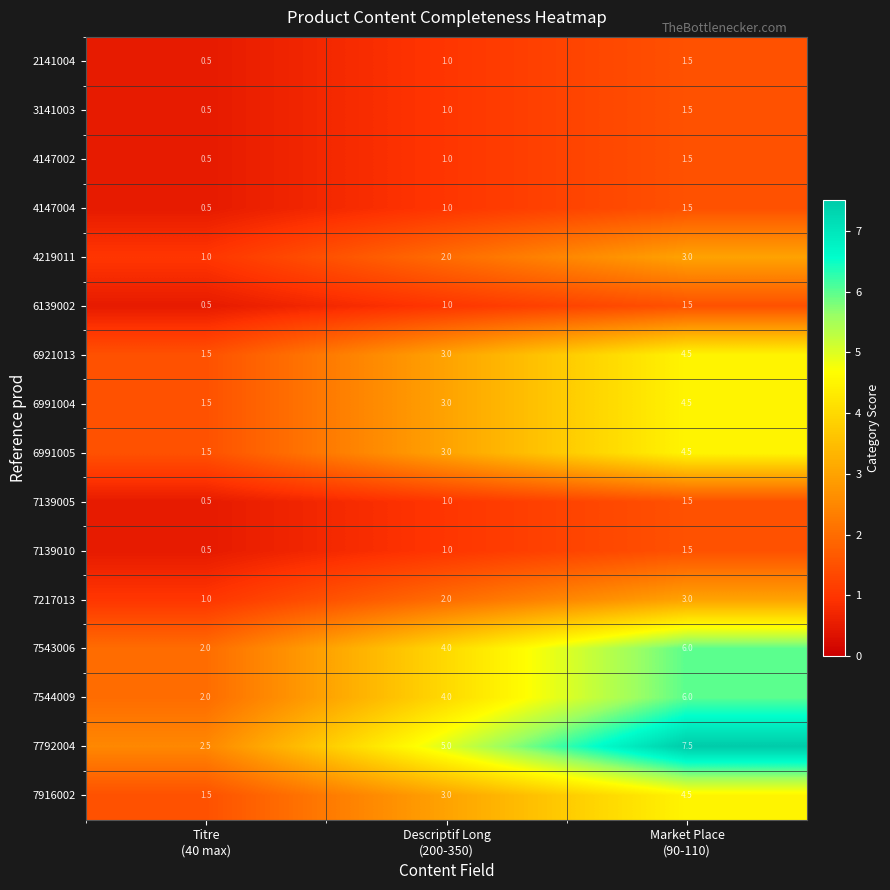

Which series has the largest total across all categories?

7792004